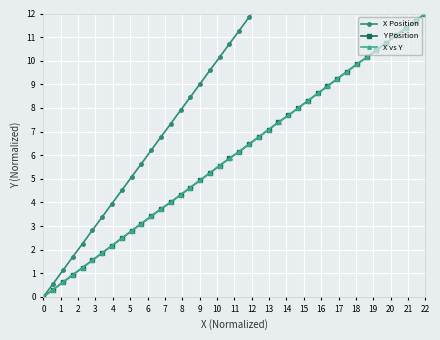

How many lines are shown in the chart?

3